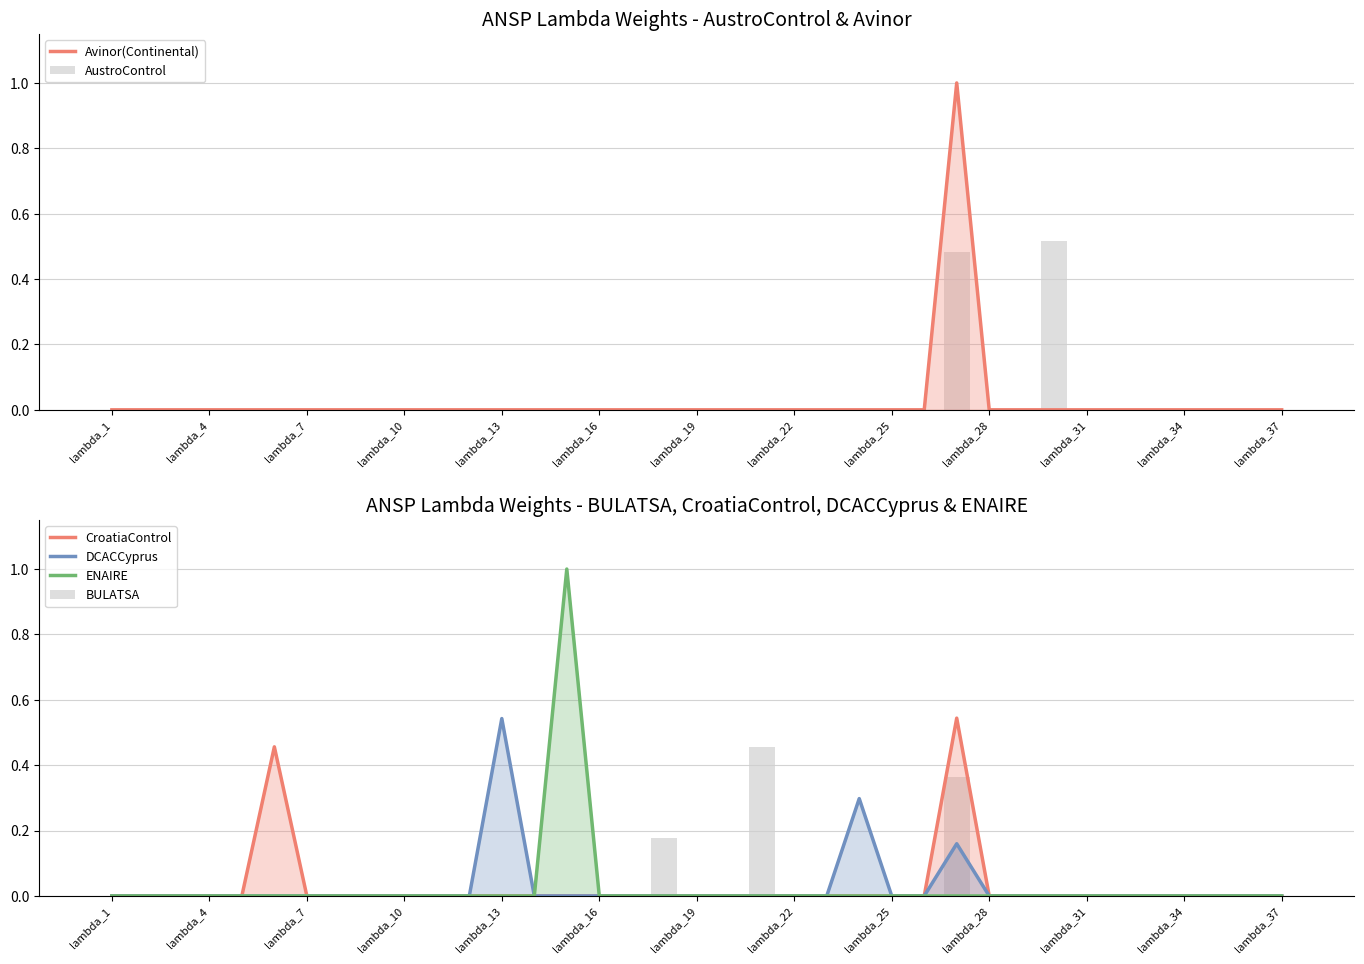

Is it true that BULATSA equals 0.0 at lambda_4?

True